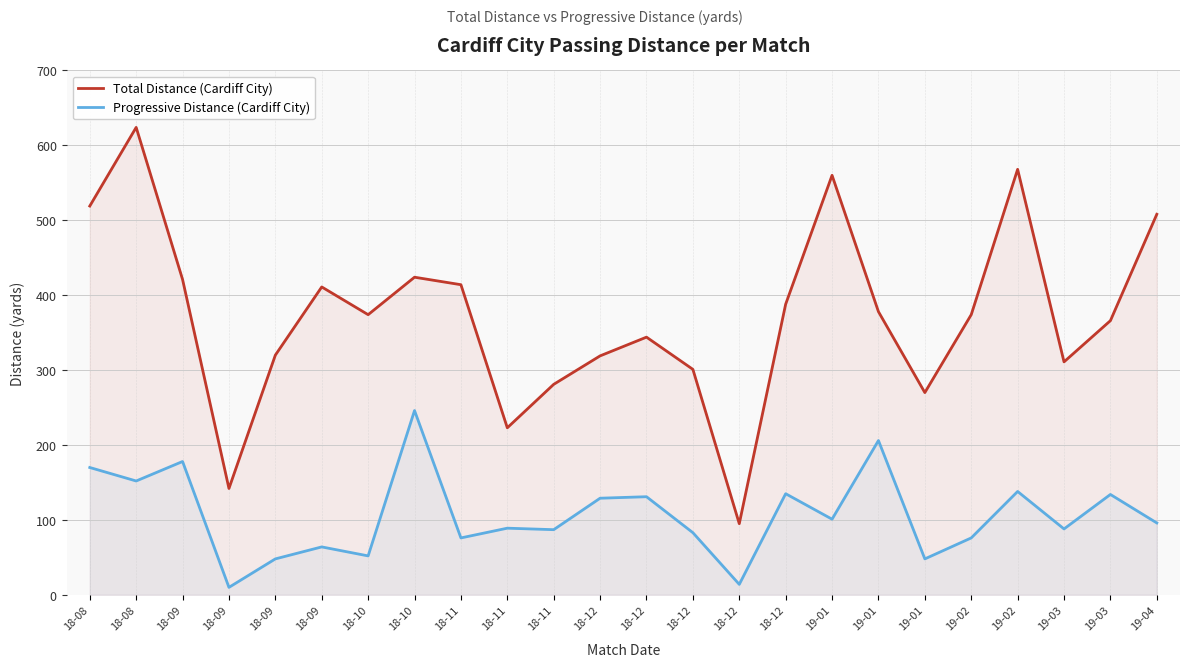

Between 19-02 and 19-04, which series saw the biggest shift?

Total Distance (Cardiff City)